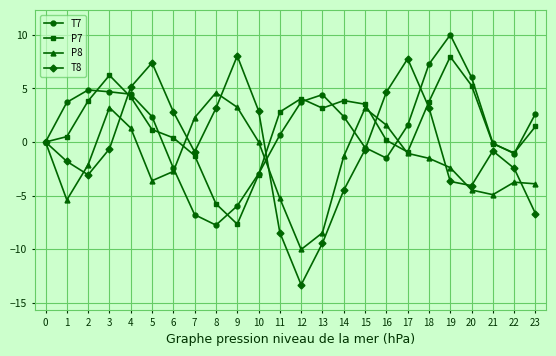

Does the chart have visible grid lines?

Yes